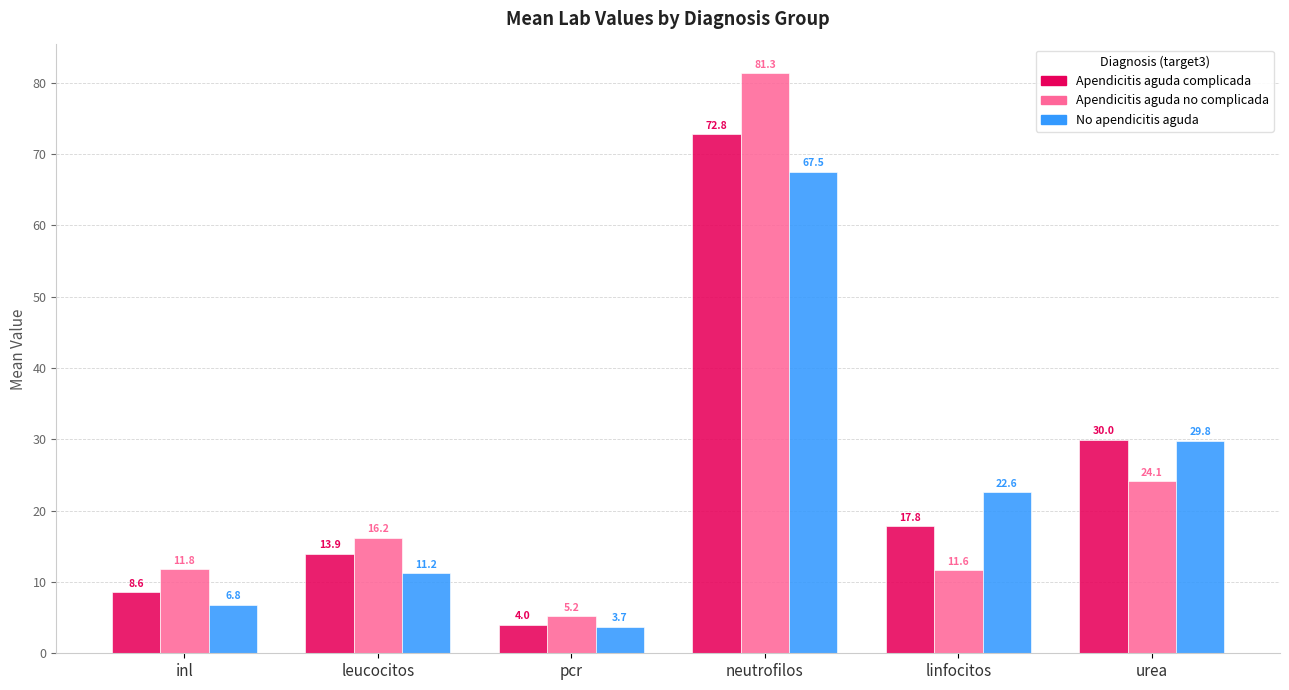

What is the sum of the Apendicitis aguda complicada values at leucocitos and neutrofilos?

86.7